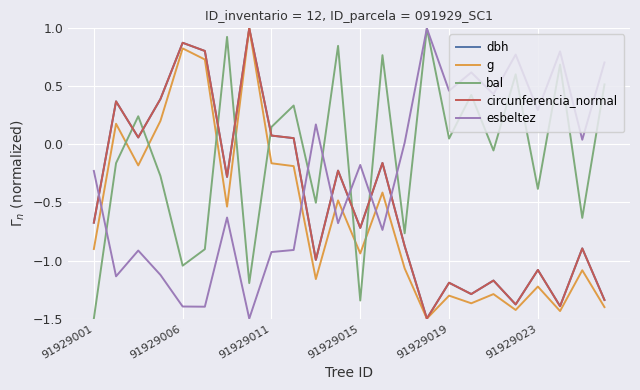

Does the chart have visible grid lines?

Yes